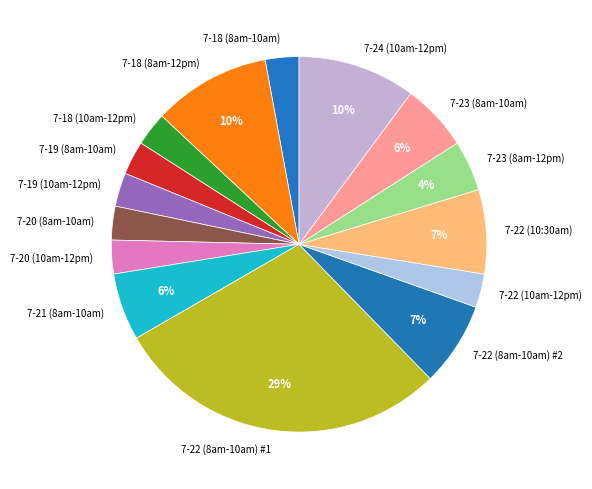

Combined, do 7-22 (8am-10am) #1 and 7-22 (10:30am) account for over 50%?

No